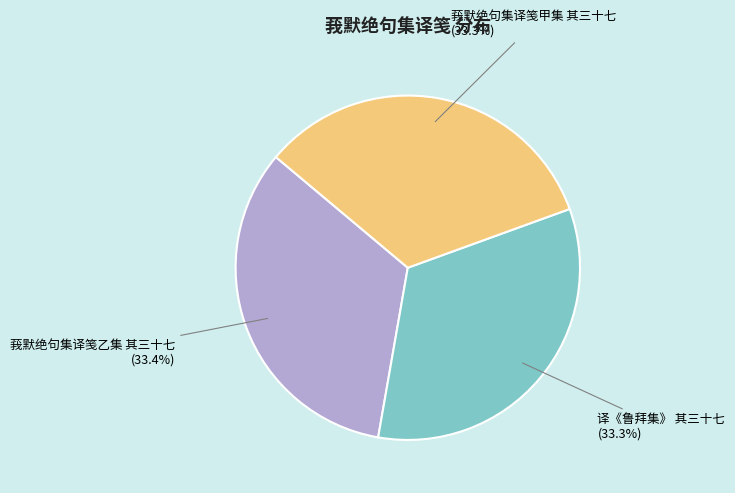

How many segments does this pie chart have?

3